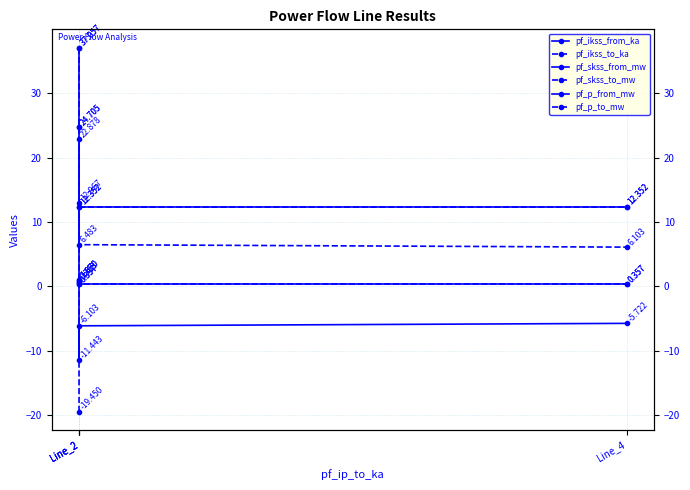

What is the approximate value of pf_skss_from_mw at Line_2?

24.7